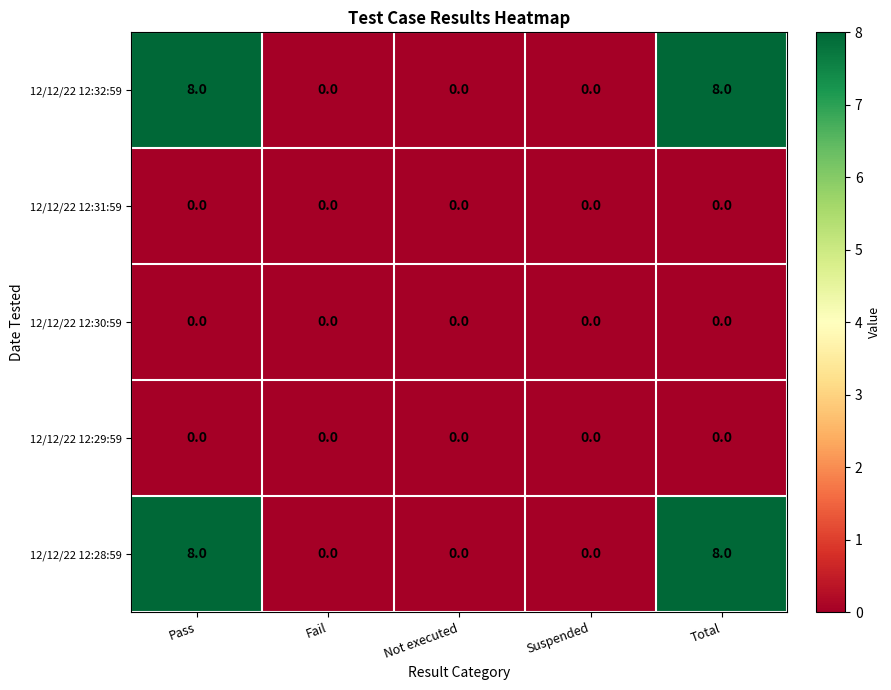

Is it true that 12/12/22 12:28:59 equals -4 at Suspended?

False